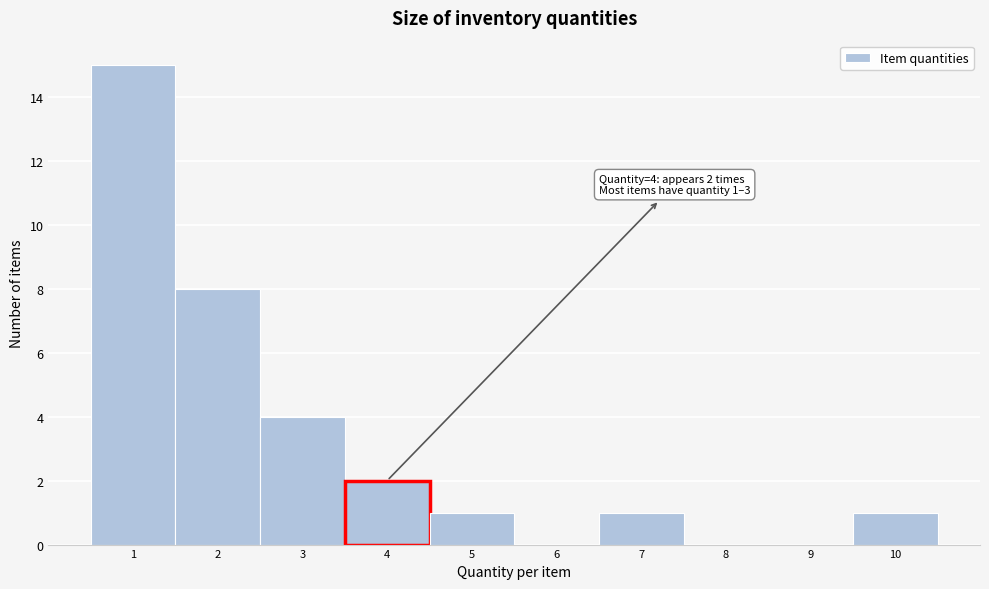

Over which range of the x-axis is the bar tallest?

0.5 to 1.5